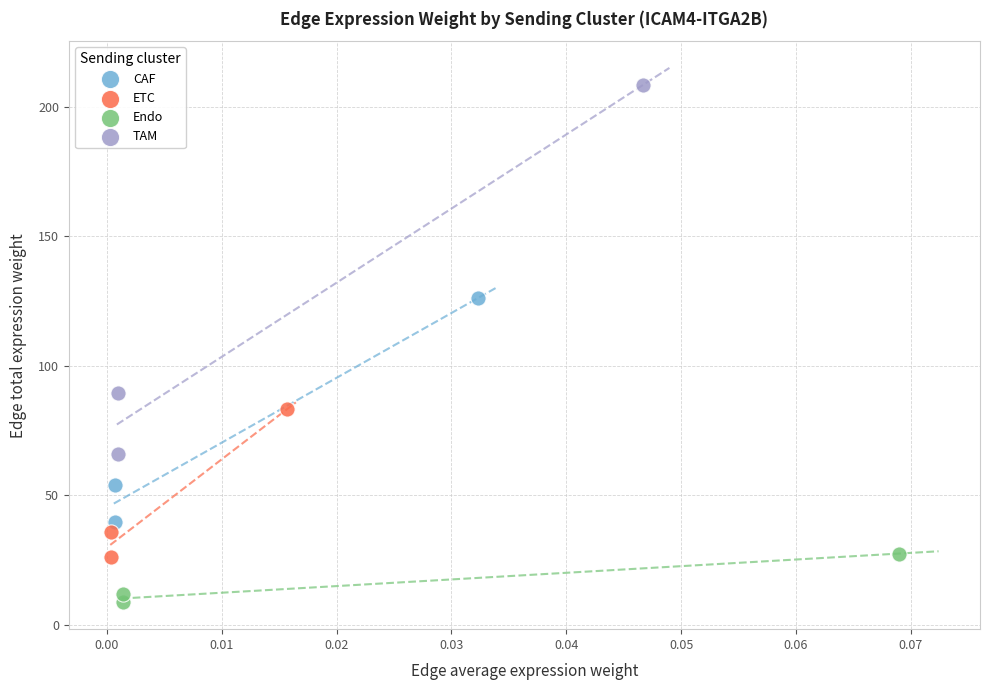

Which series contains the lowest Y value?

Endo